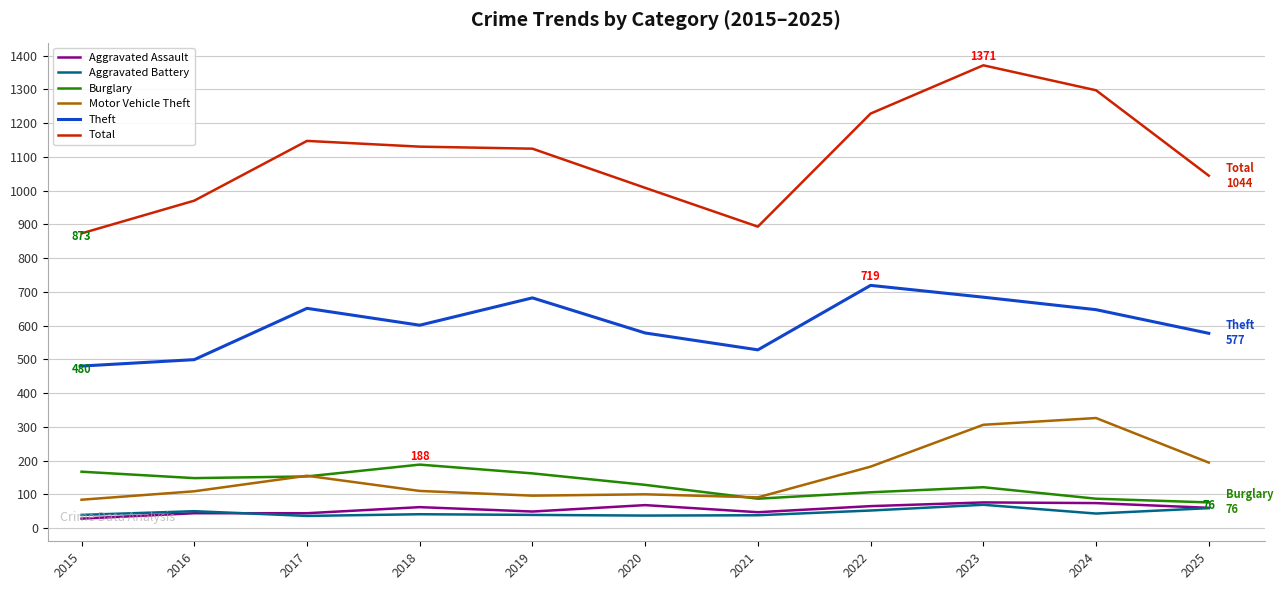

What is the approximate value of Aggravated Battery at 2019?

39